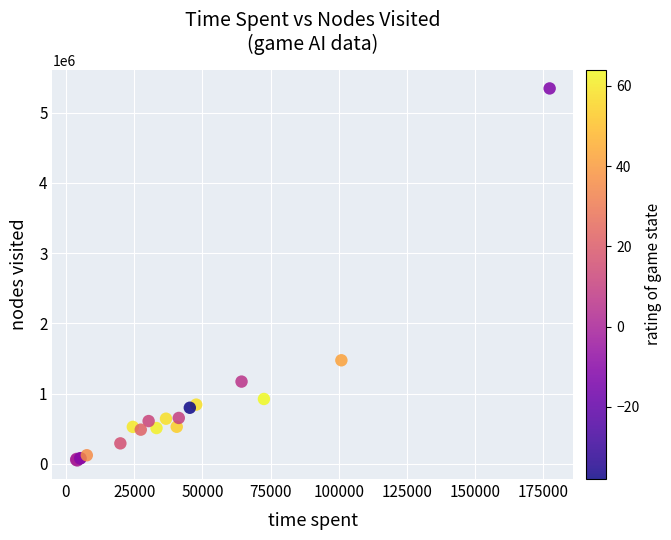

What Y value in the scatter plot is closest to 2698018?

1476020